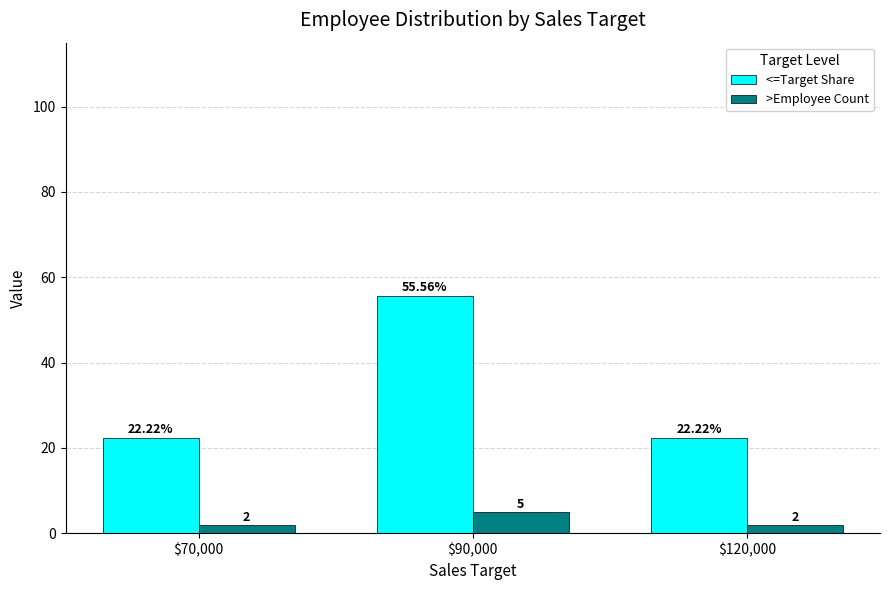

Count the >Employee Count values in the range 2 to 5.

3